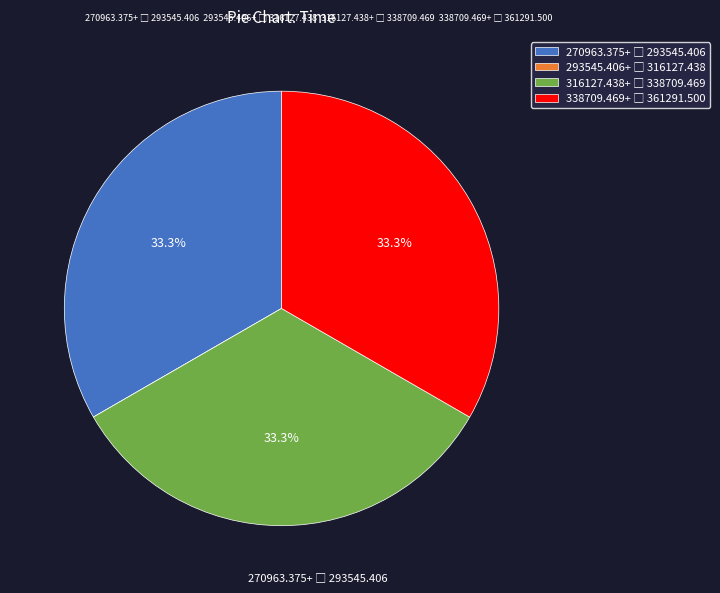

Does any single category account for the majority?

No